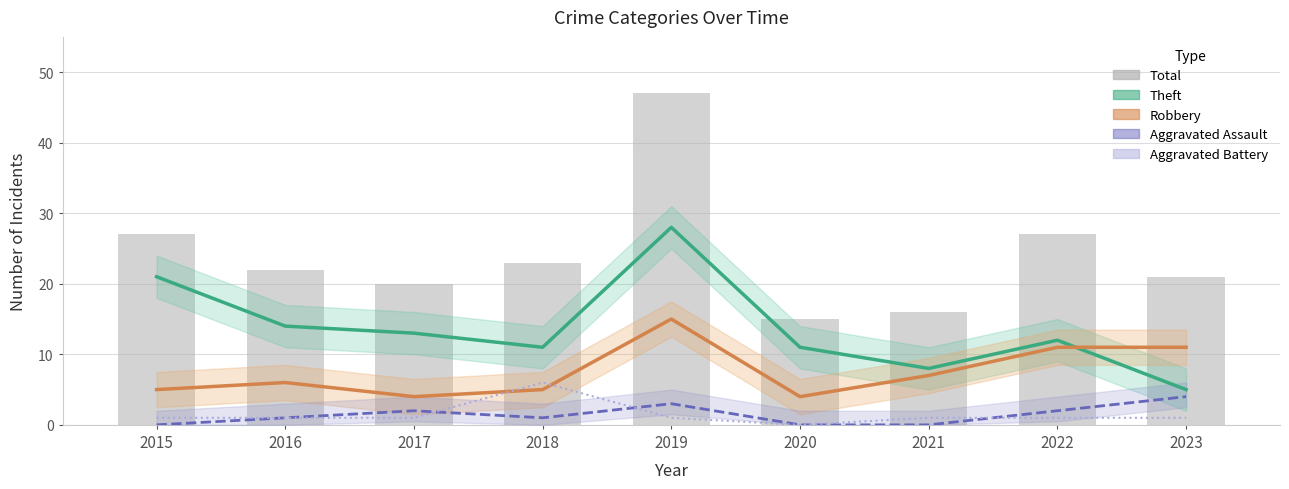

What is the difference between the Total values at 2015 and 2021?

11